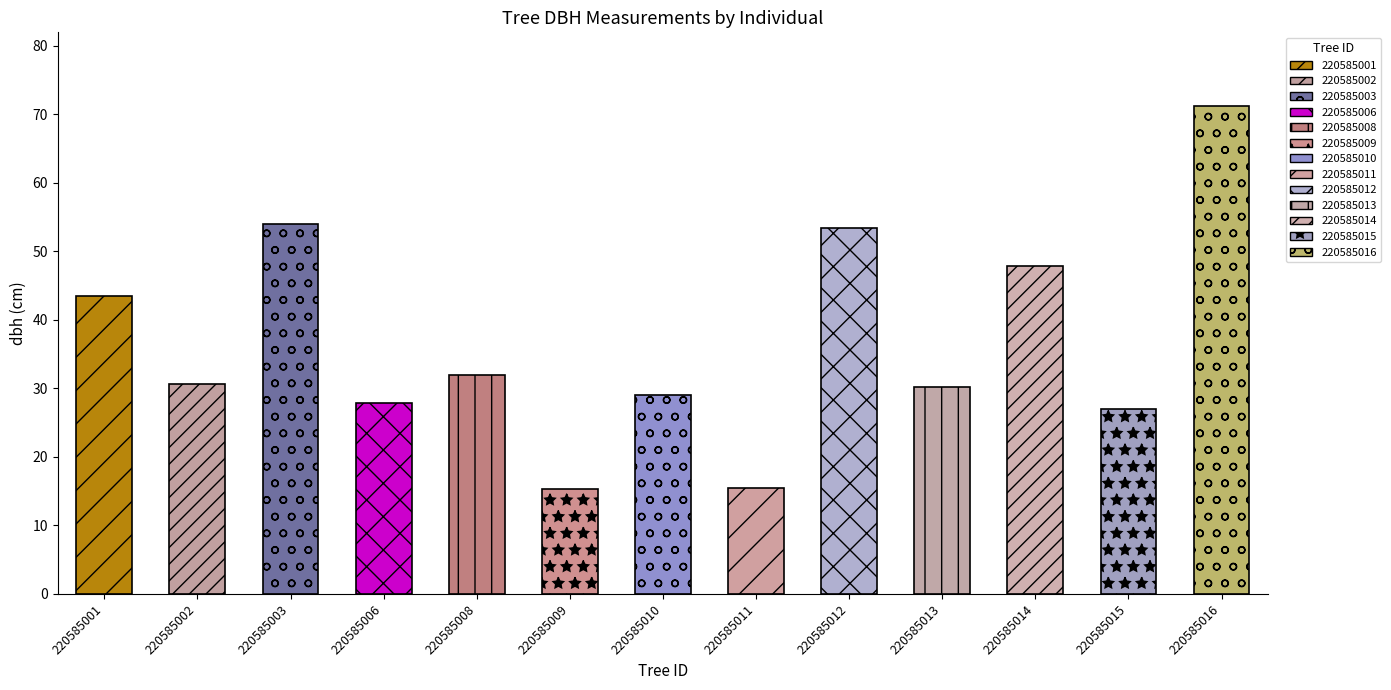

Read the value at 220585011.

15.5